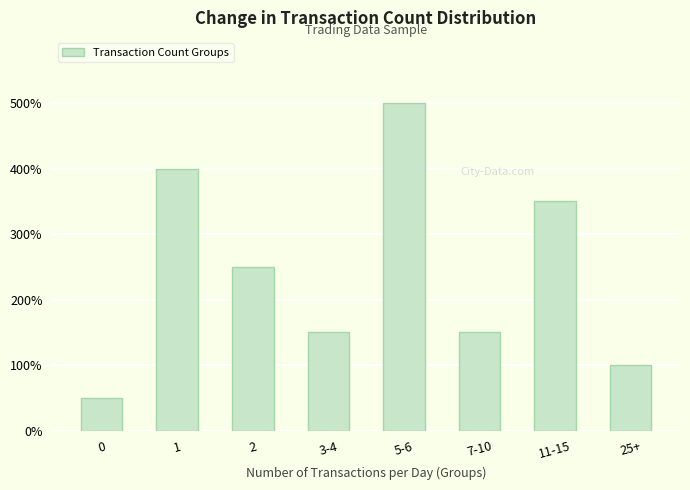

The chart shows a value of 400 at 1. True or false?

True